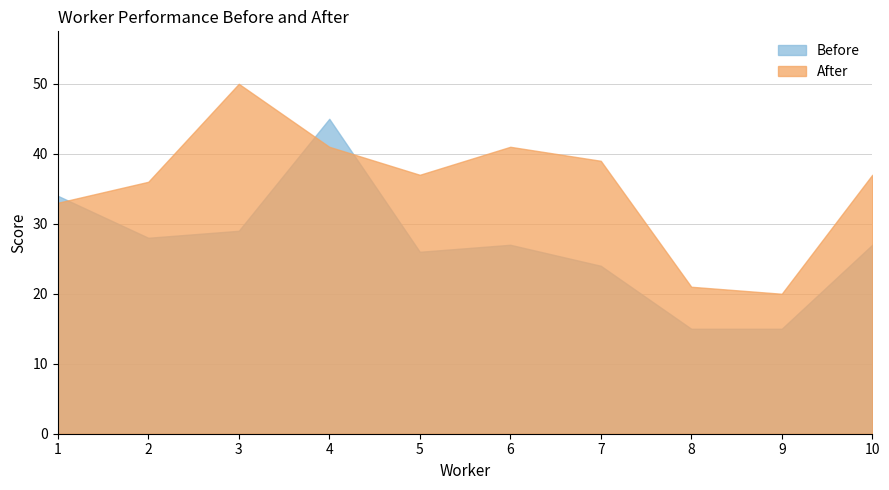

What is the average value of the Before series?

27